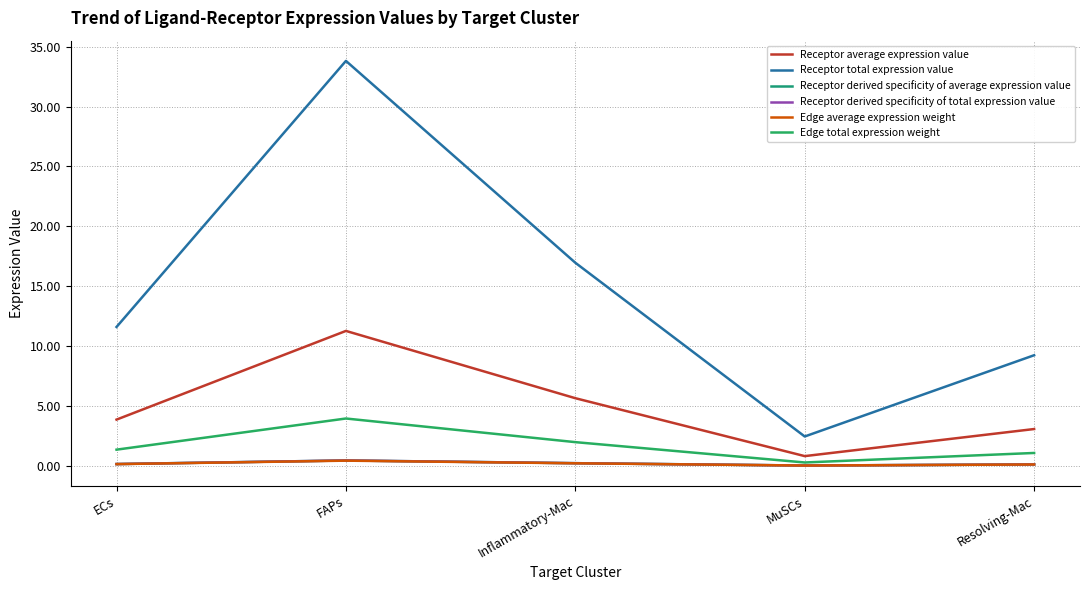

Does the chart have visible grid lines?

Yes